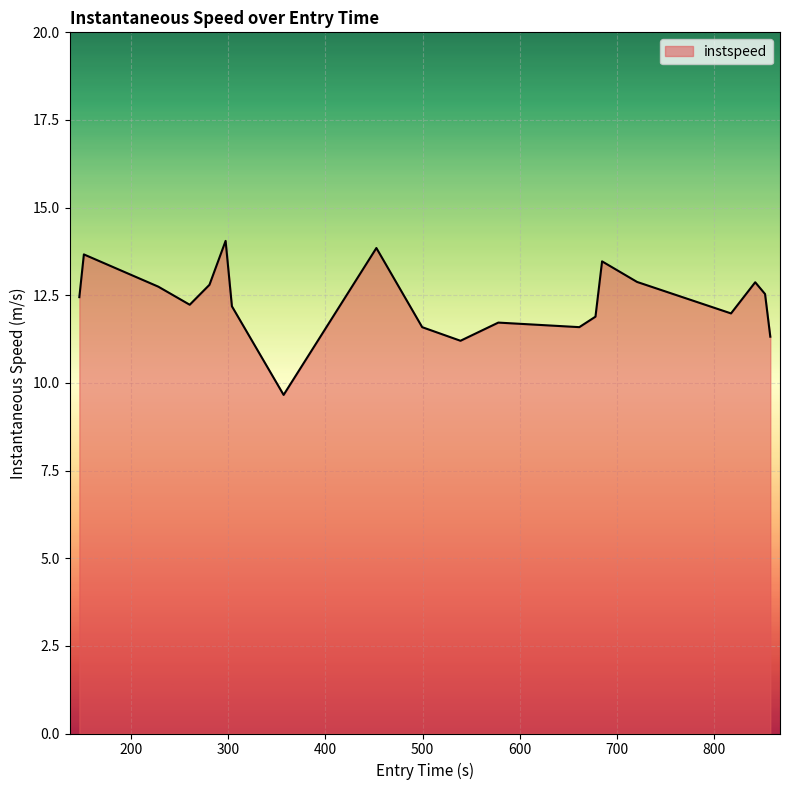

What is the greatest value displayed?

14.1